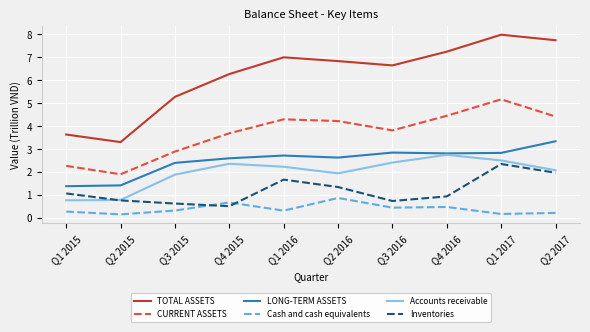

Which series has the widest spread of values?

TOTAL ASSETS